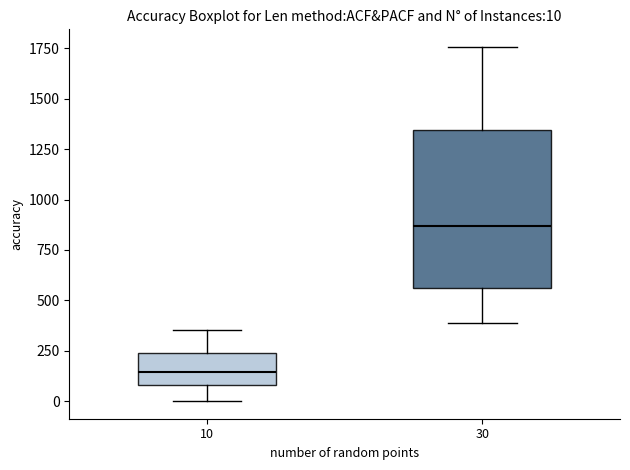

Which box is the tallest, from its lower edge to its upper edge?

30